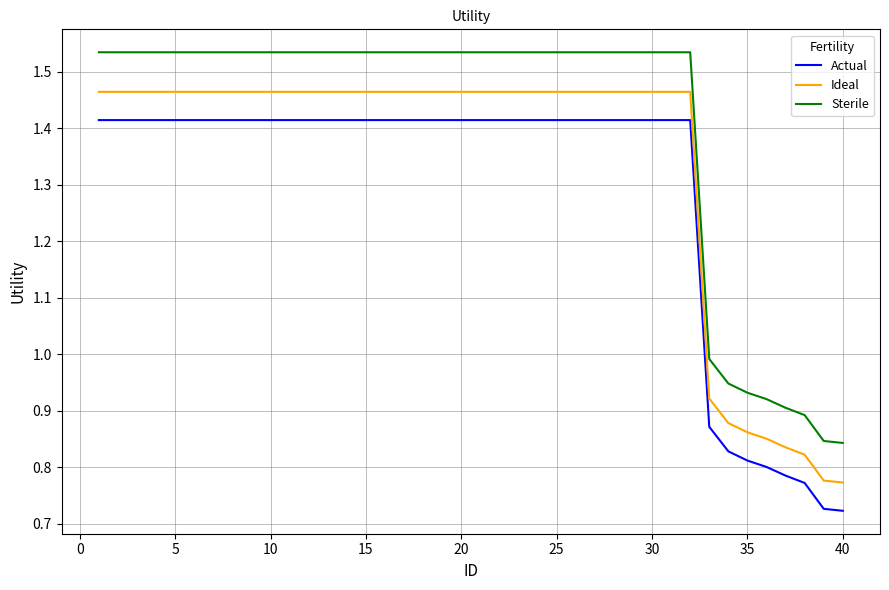

Does the chart have visible grid lines?

Yes